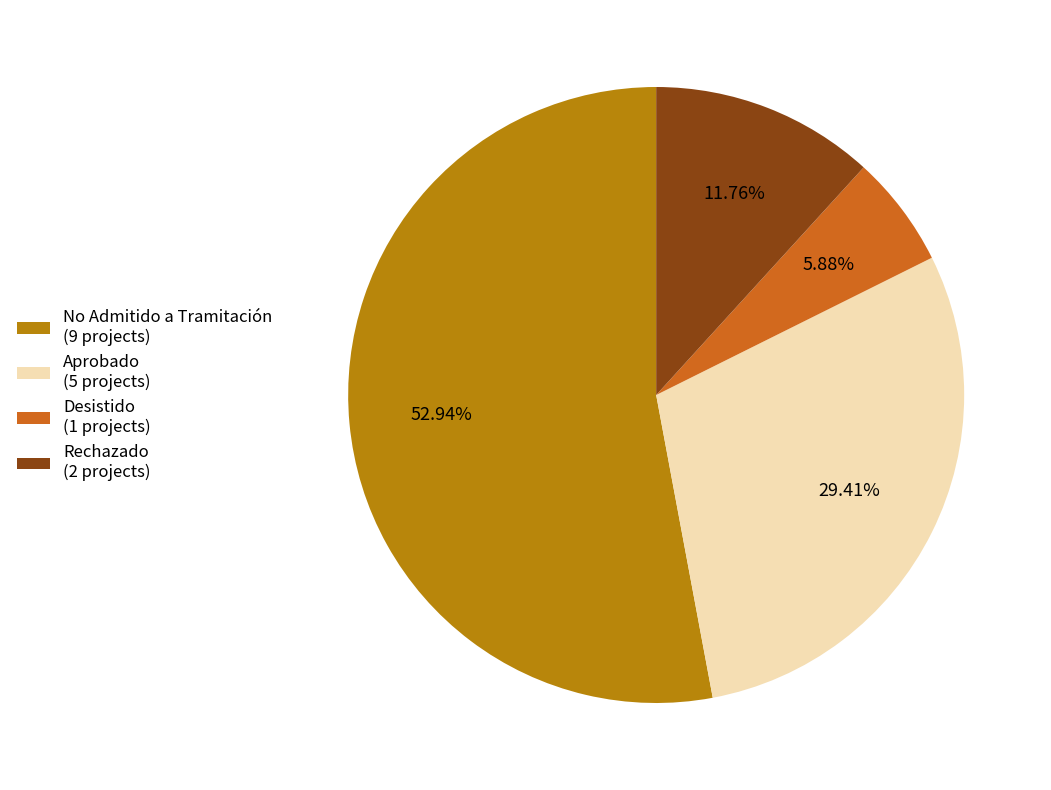

What is the ratio of the value at No Admitido a Tramitación (9 projects) to the value at Rechazado (2 projects)?

4.5